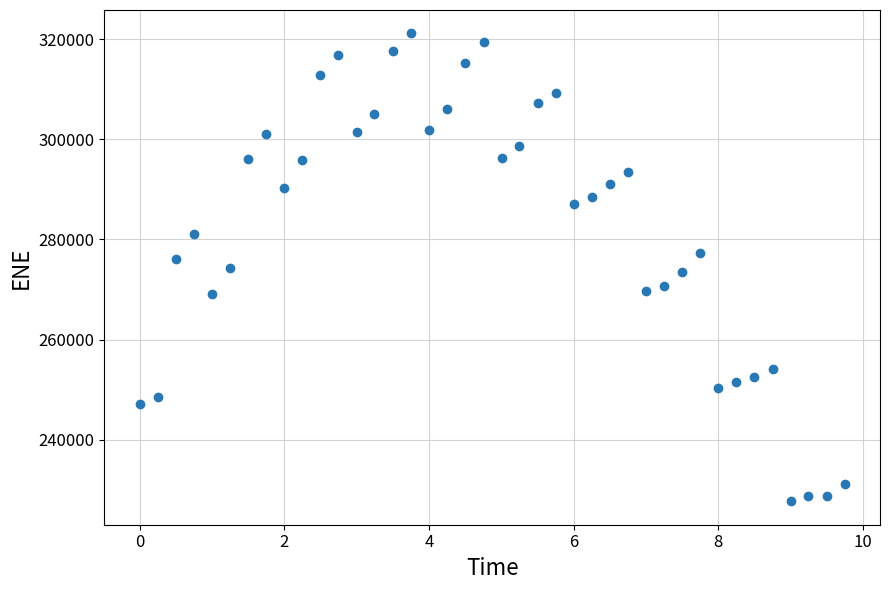

What is the range of Y values (max minus min)?

93492